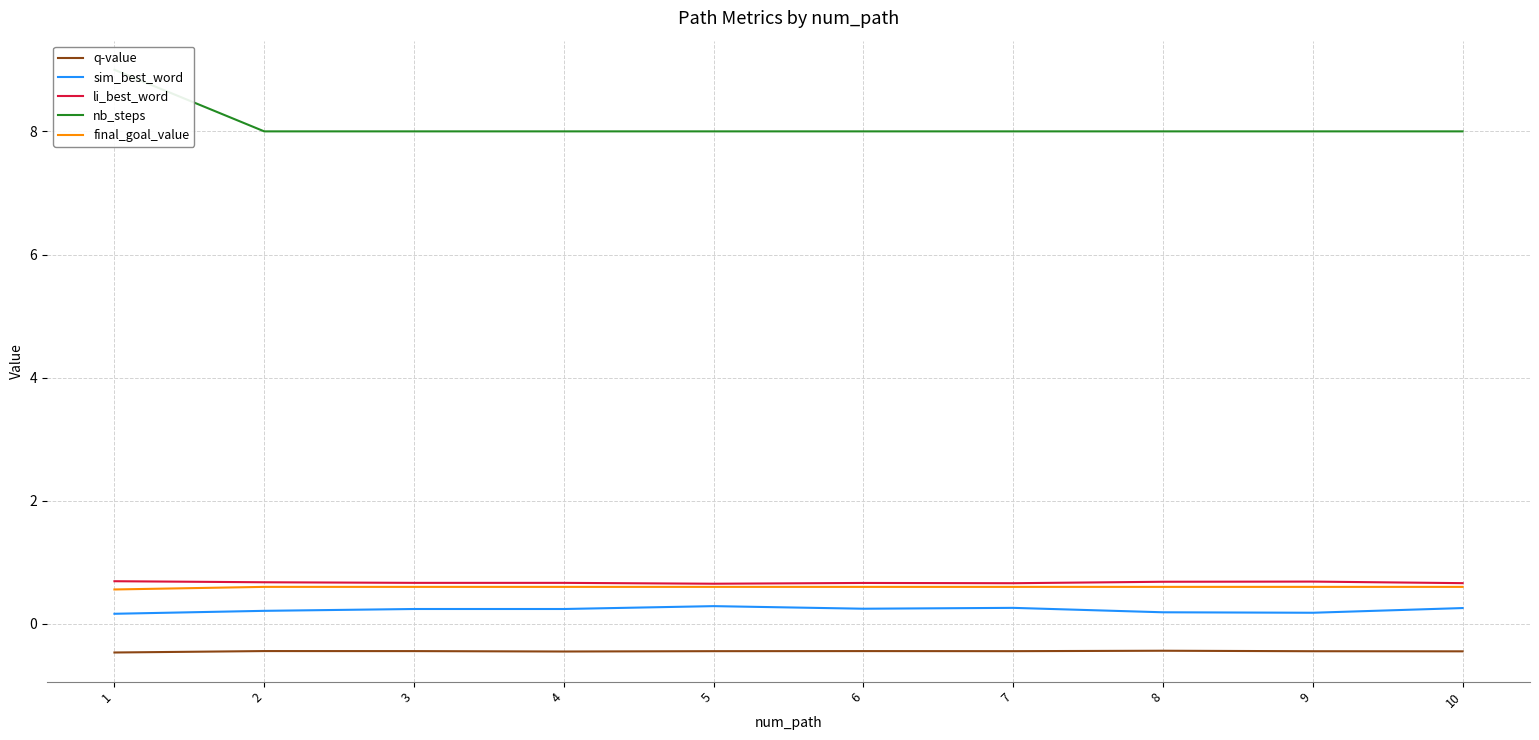

True or false: sim_best_word and final_goal_value cross at least once.

False